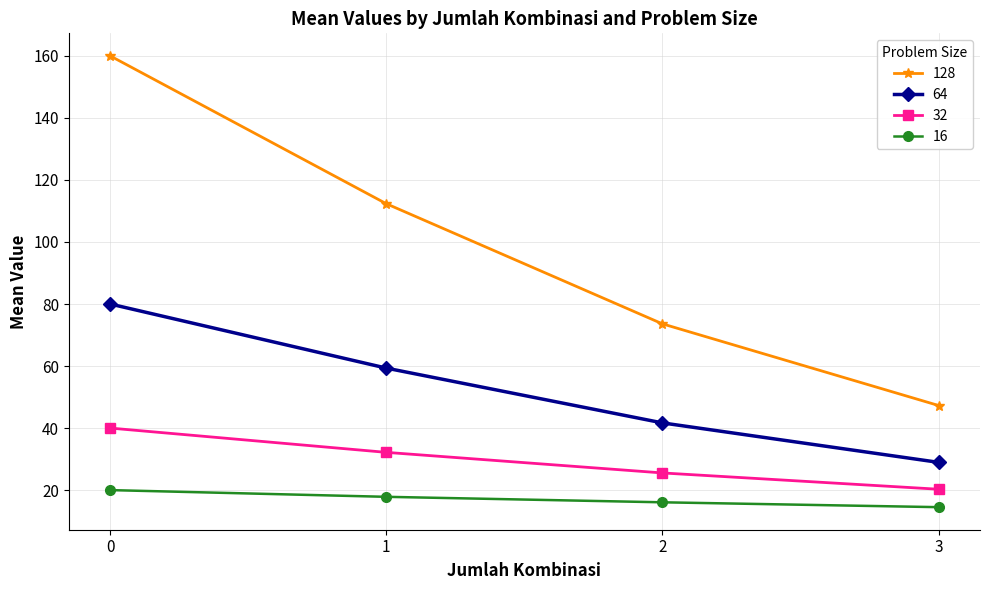

Count the number of categories in the chart.

4